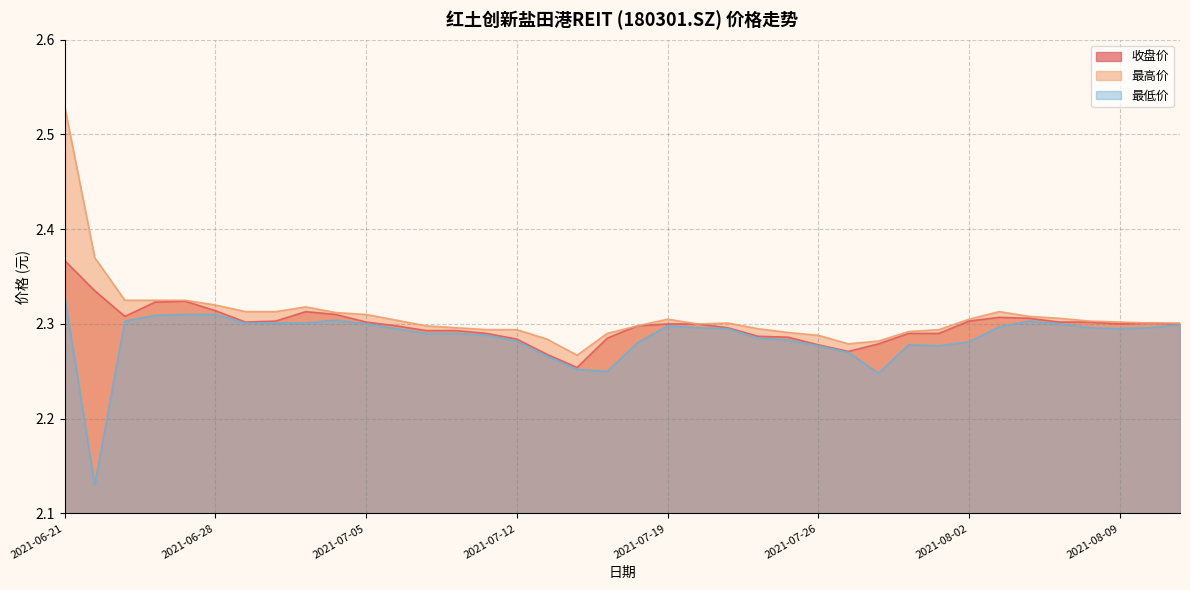

Between 2021-06-23 and 2021-06-24, which series saw the biggest shift?

收盘价